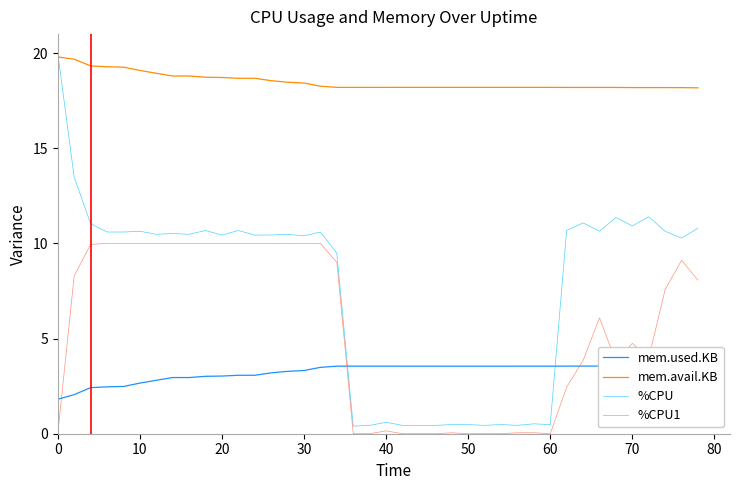

What is the highest value of the %CPU1 series?

10.0